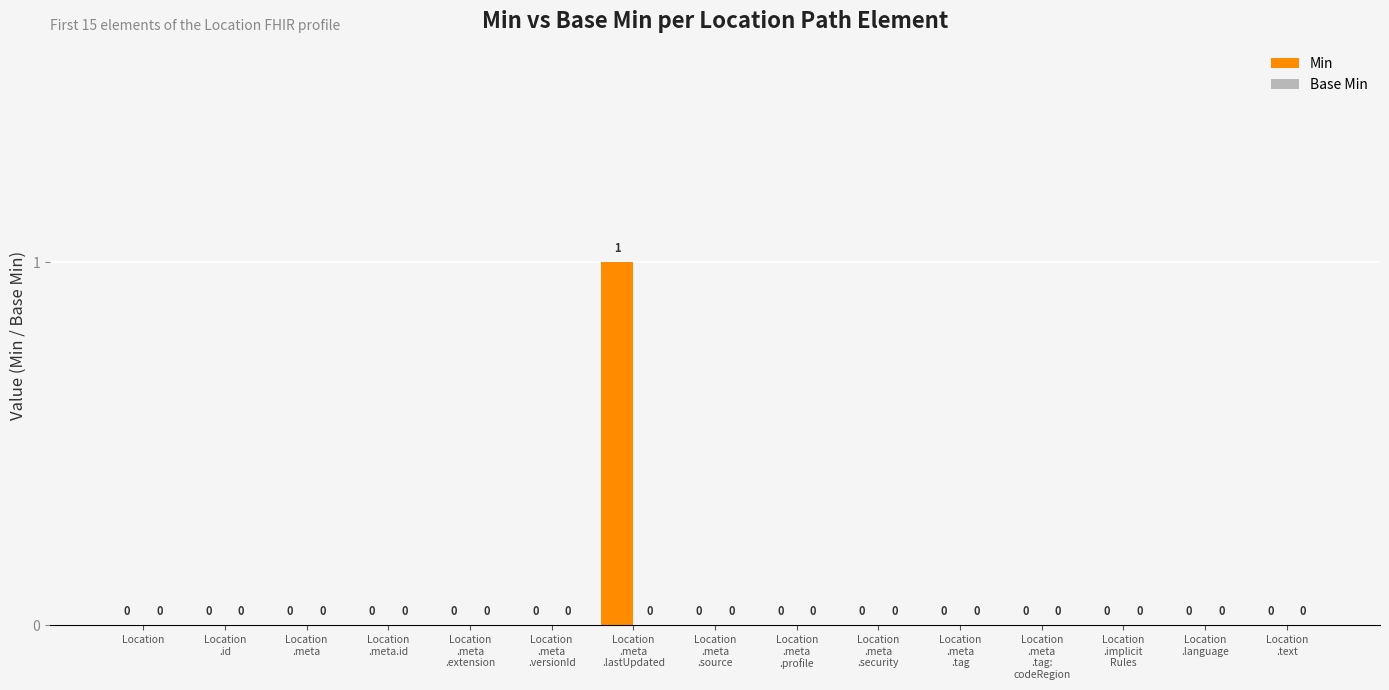

Are the bars horizontal?

No